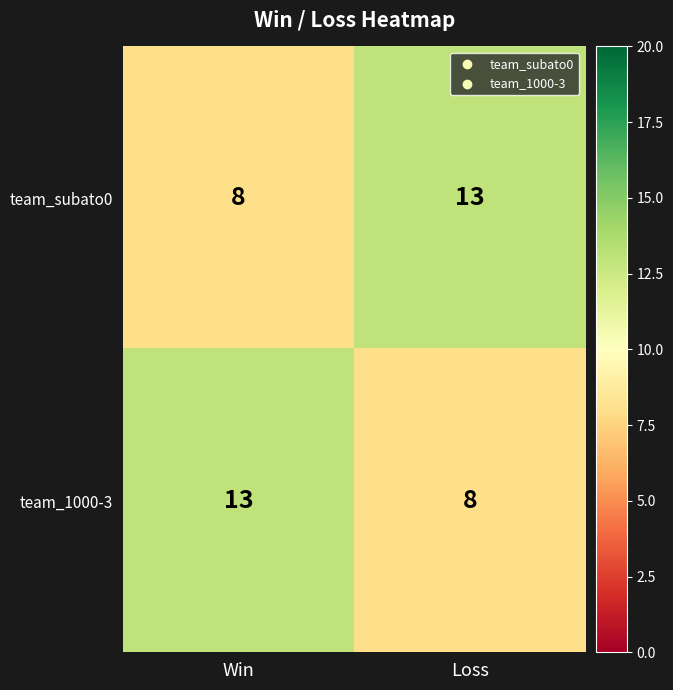

Reading left to right, transcribe all the data shown in this chart.

team_subato0: 8	13
team_1000-3: 13	8